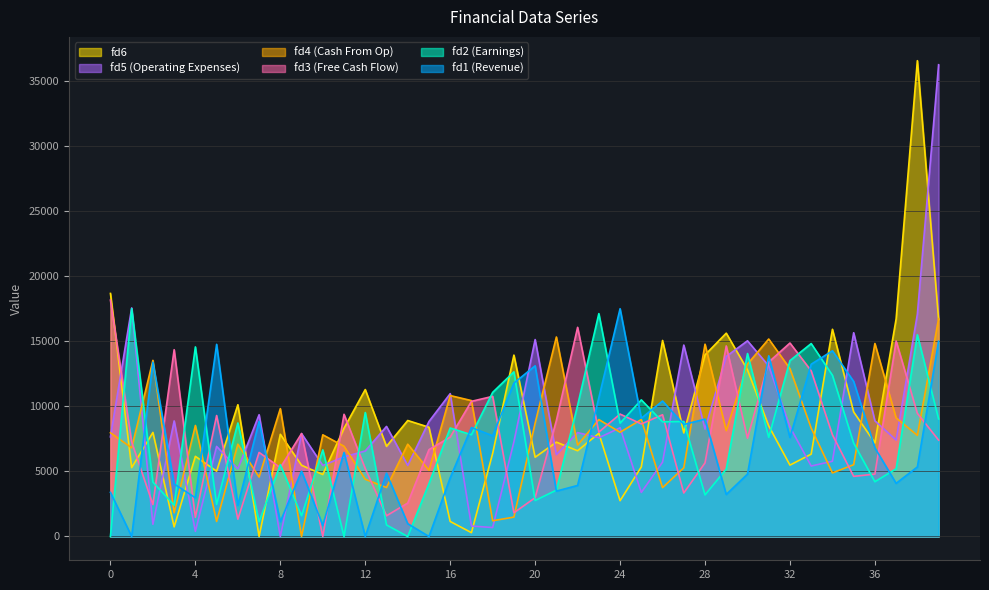

How many values in fd5 are above zero?

39